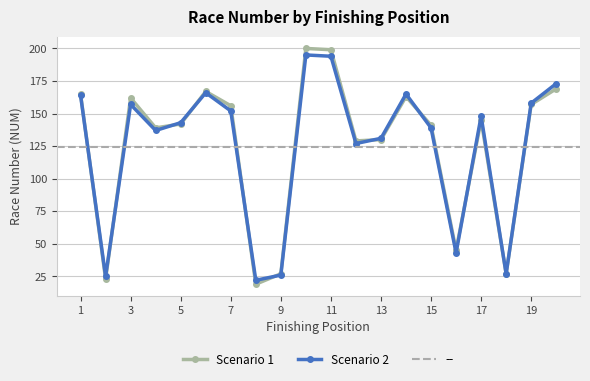

The Scenario 2 series shows 33 at 7. True or false?

False